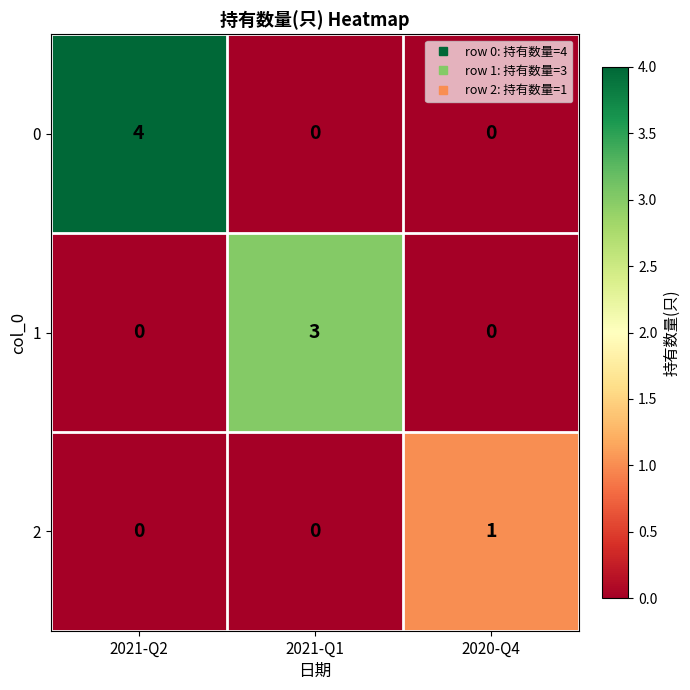

Is it true that 1 equals -2 at 2020-Q4?

False